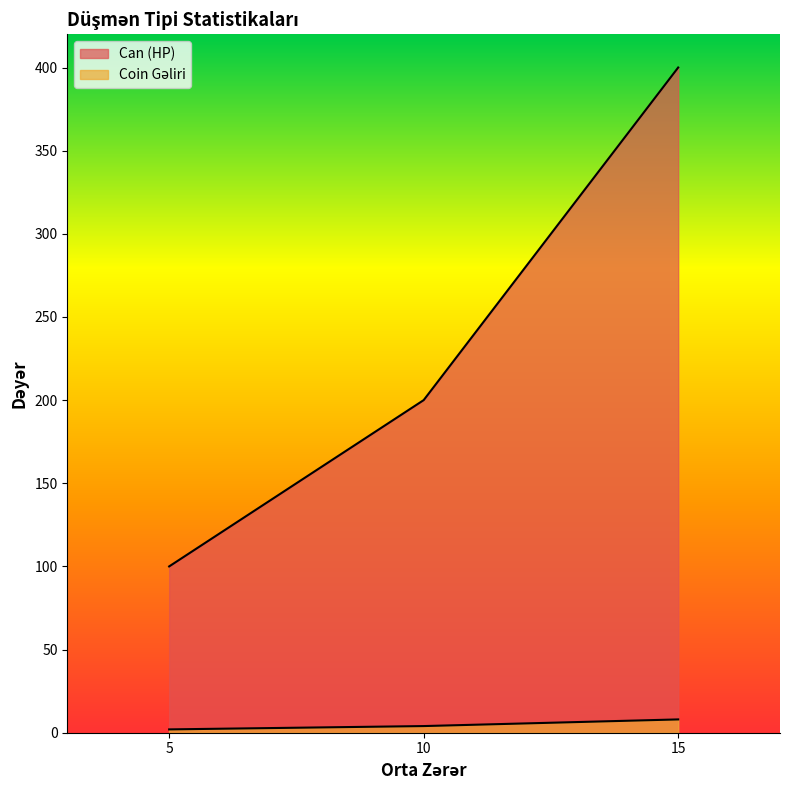

List the labels in order of Coin Gəliri value, largest first.

15, 10, 5